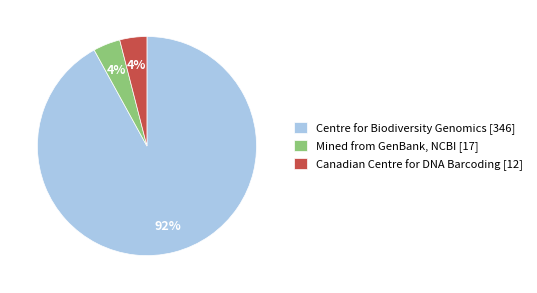

Does Centre for Biodiversity Genomics [346] account for over 50% of the chart?

Yes